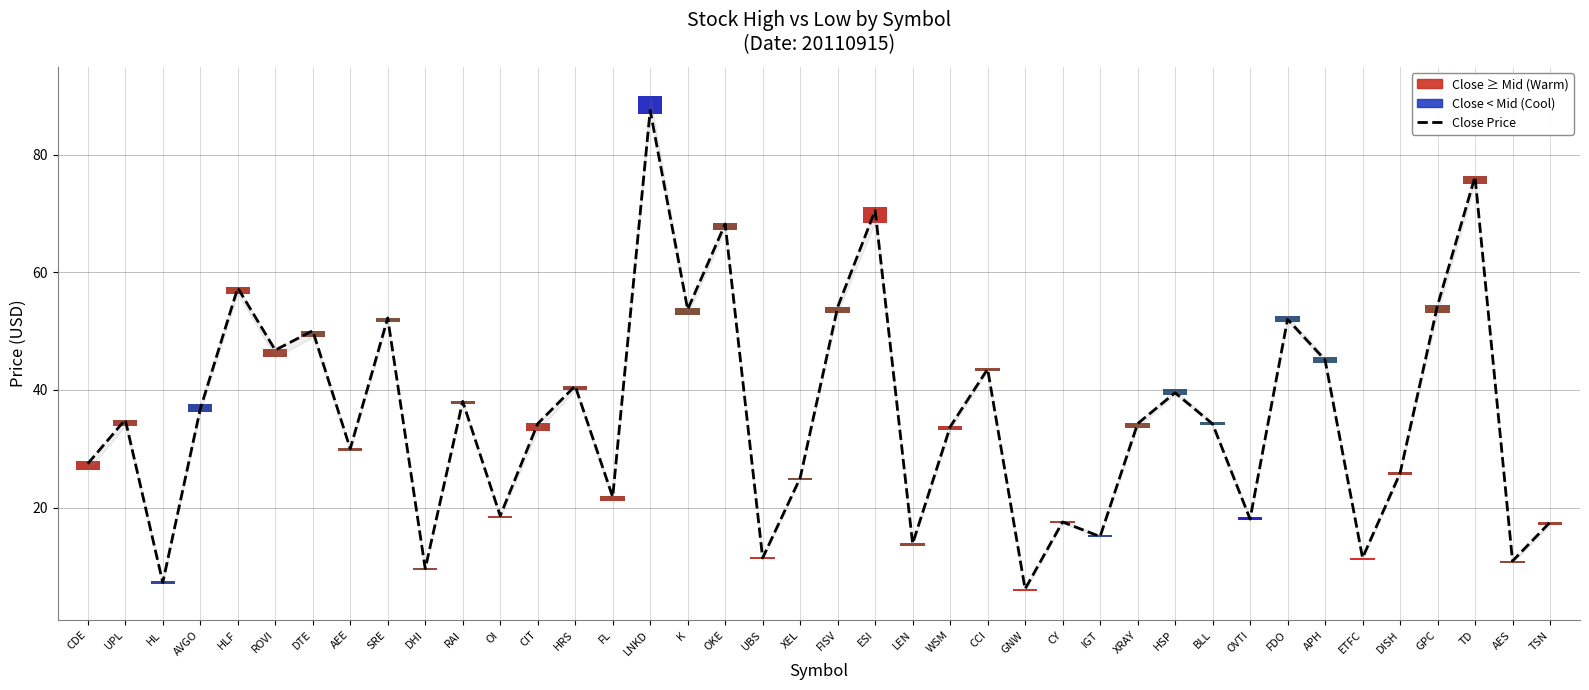

Does the chart contain stacked bars?

No